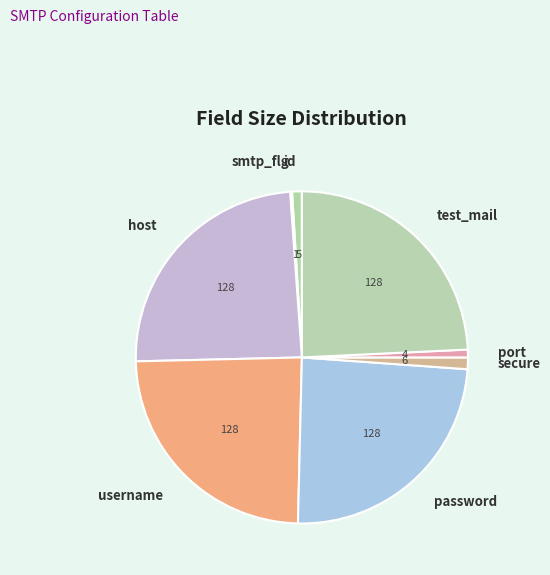

True or false: host accounts for 24% of the total.

True